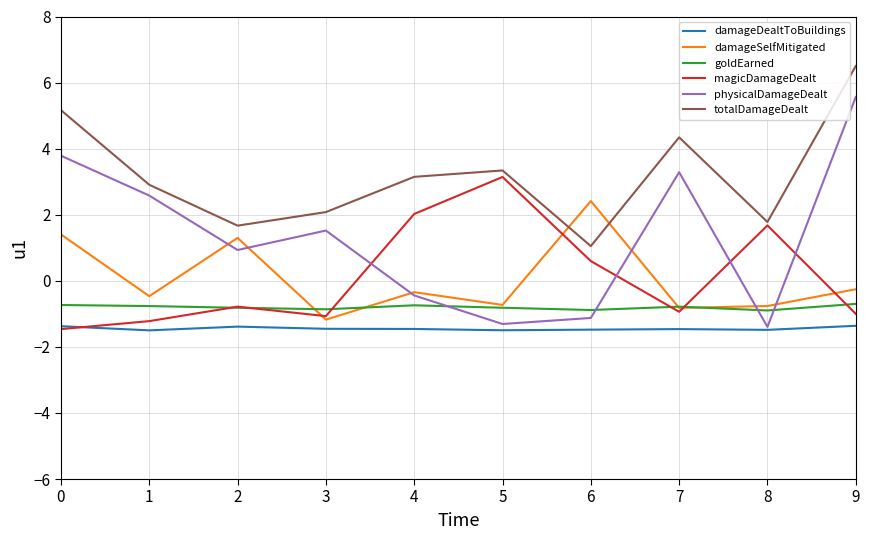

Is it true that damageSelfMitigated equals -0.3 at 9?

True